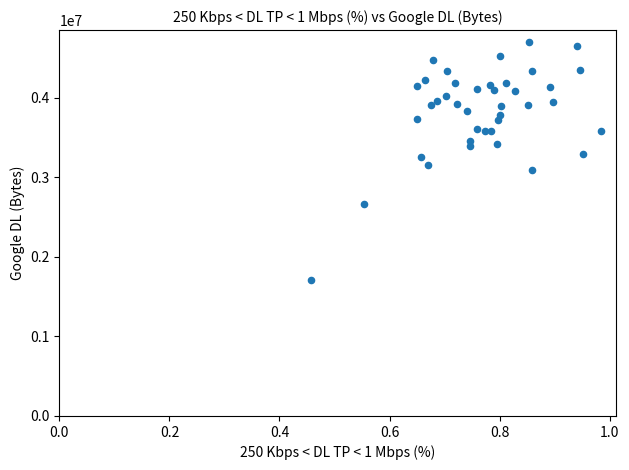

What is the range of Y values (max minus min)?

2992263.8